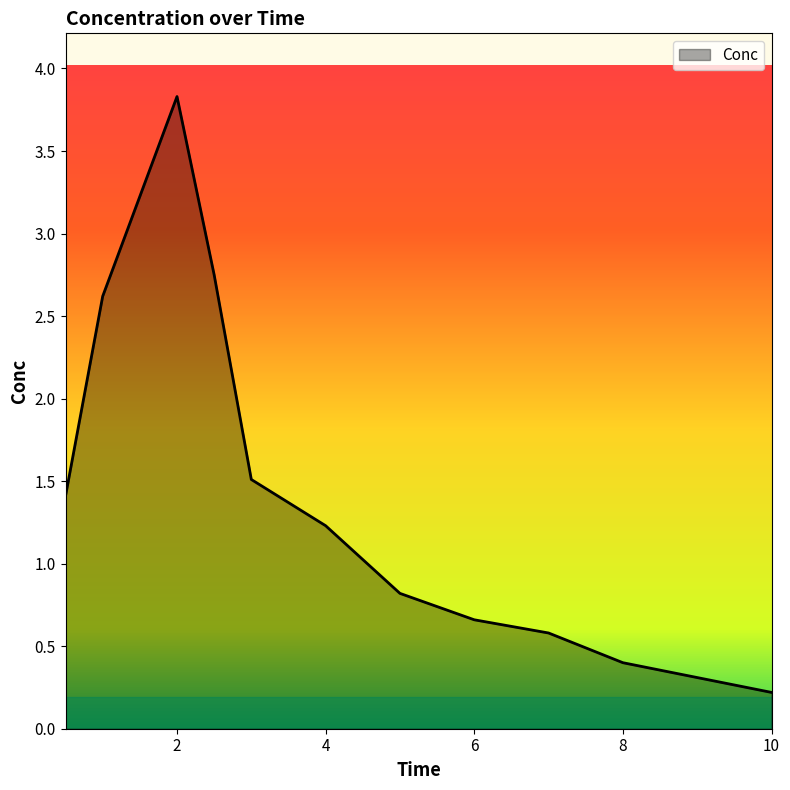

How many categories are shown in the chart?

12